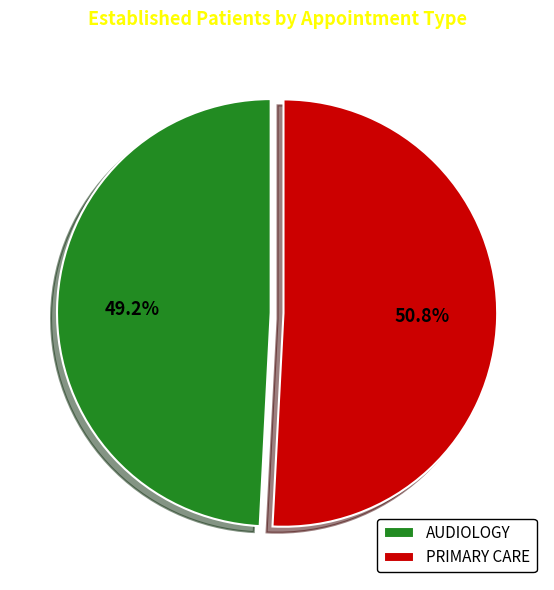

Does any single category account for the majority?

Yes